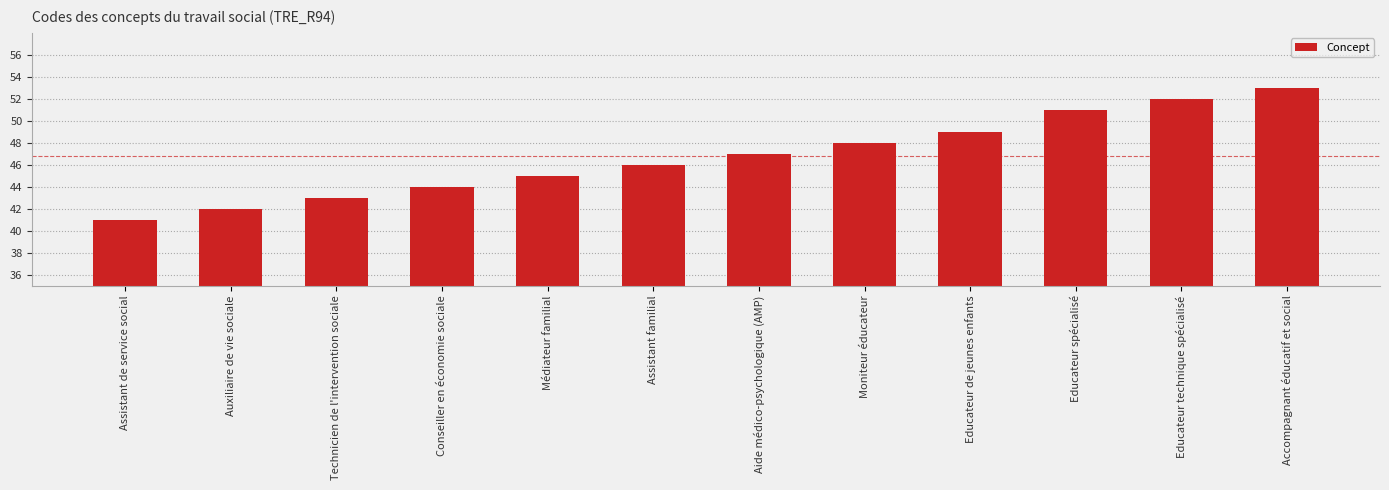

Reading right to left, transcribe all the data shown in this chart.

Accompagnant éducatif et social=53	Educateur technique spécialisé=52	Educateur spécialisé=51	Educateur de jeunes enfants=49	Moniteur éducateur=48	Aide médico-psychologique (AMP)=47	Assistant familial=46	Médiateur familial=45	Conseiller en économie sociale=44	Technicien de l'intervention sociale=43	Auxiliaire de vie sociale=42	Assistant de service social=41